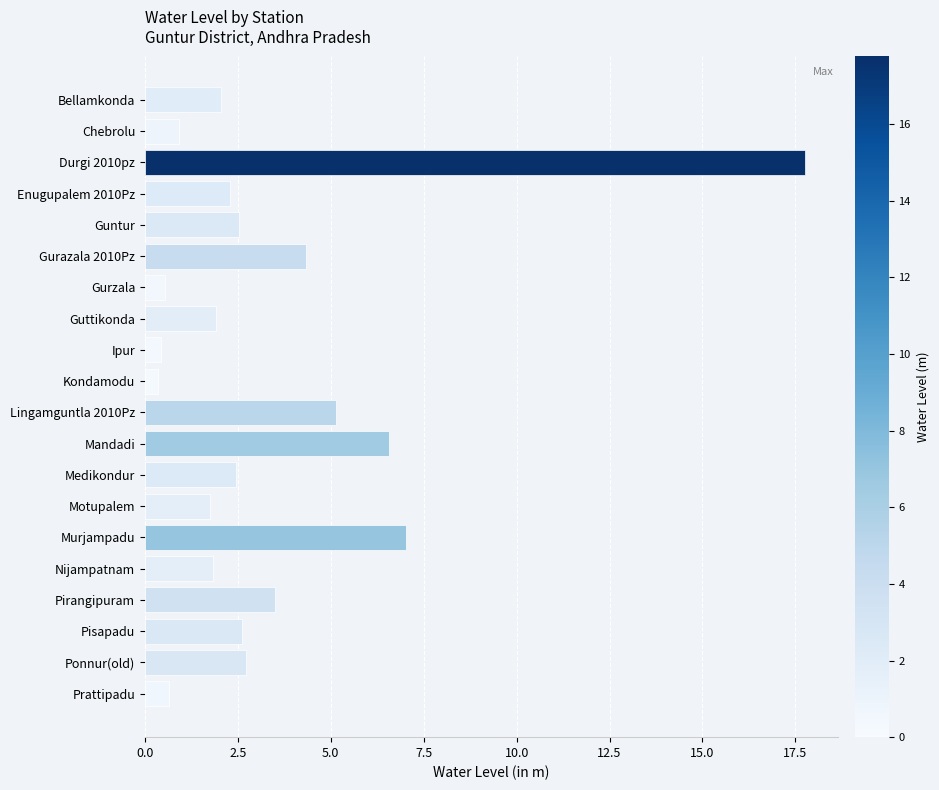

Approximately how many times larger is the value at Guttikonda compared to Medikondur?

0.8